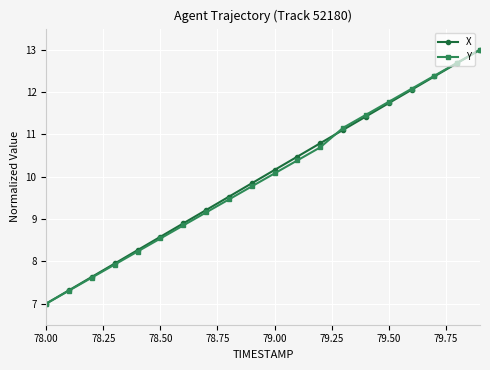

What is the value of the Y point at the 14th from the left?

11.2